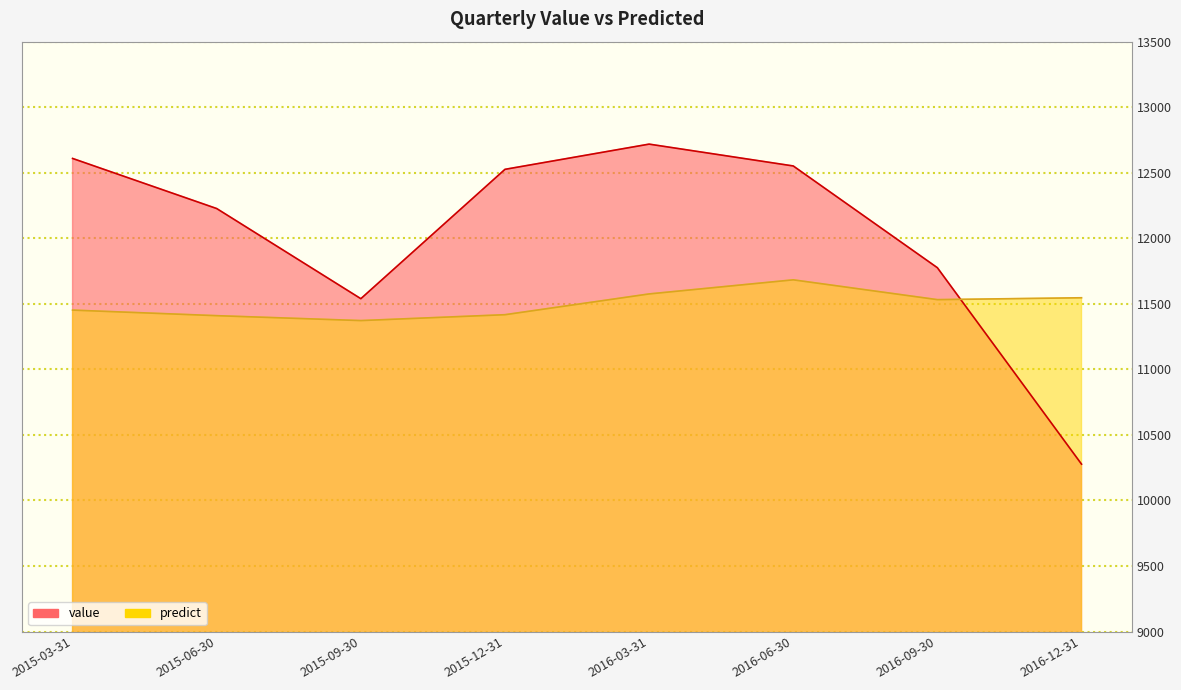

What is the difference between the highest and lowest values at 2016-09-30?

243.4